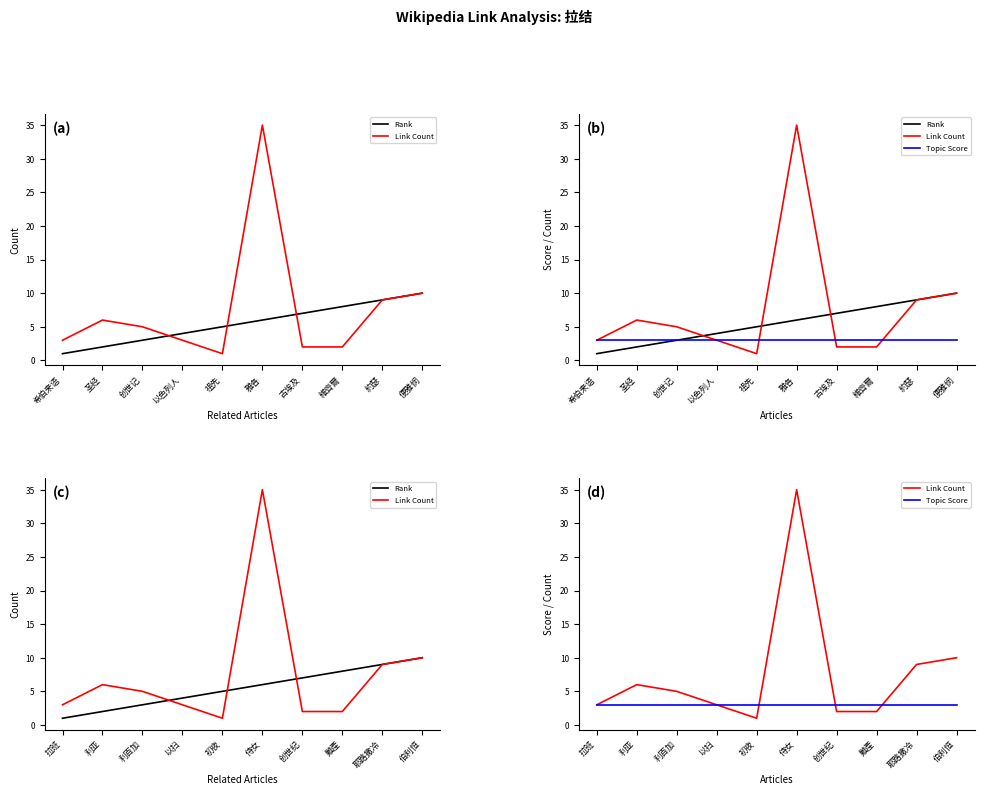

At which label does Rank first exceed 6?

创世纪